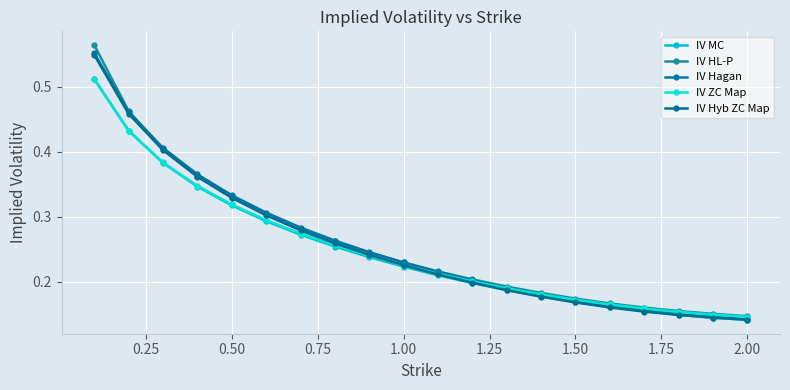

How many data points does each series have?

20